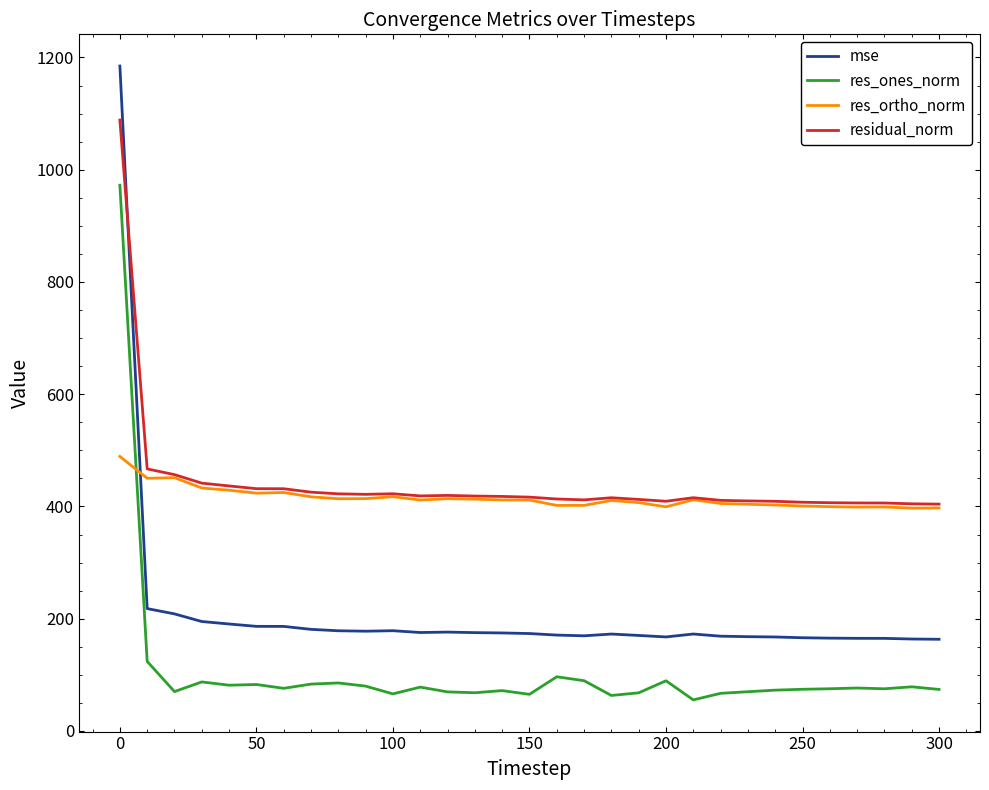

At how many categories does at least one series exceed 592?

1